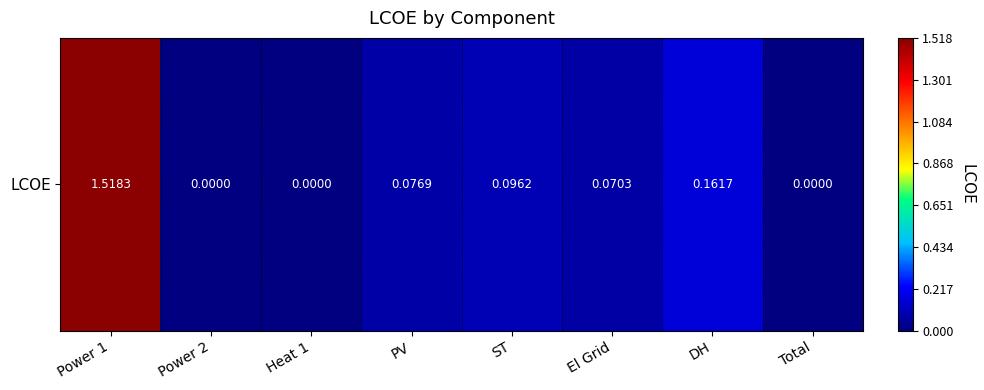

True or false: the data shows 0.8 at Power 2.

False